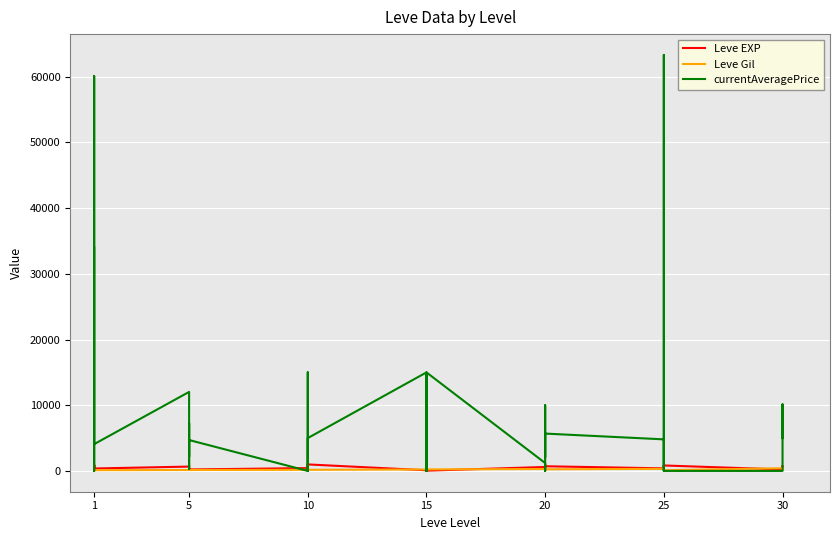

Does the chart display data point markers on the line(s)?

No